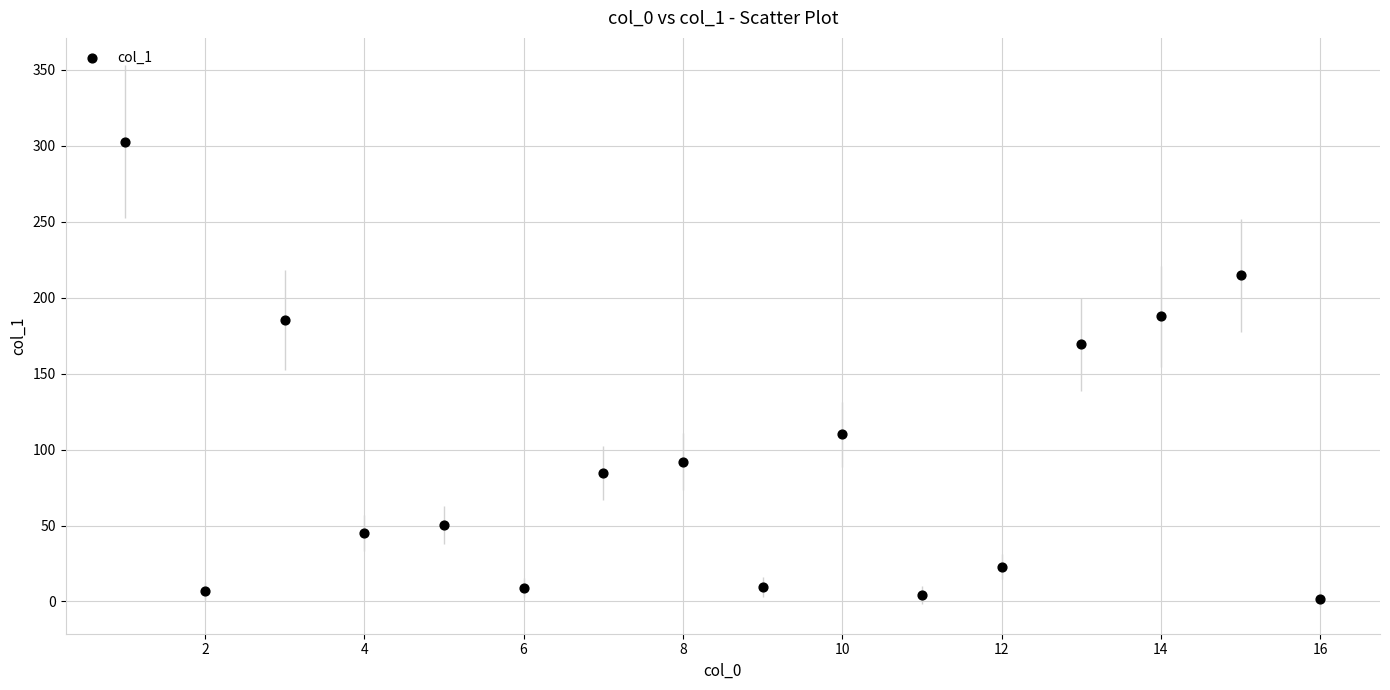

What is the range of Y values (max minus min)?

300.9